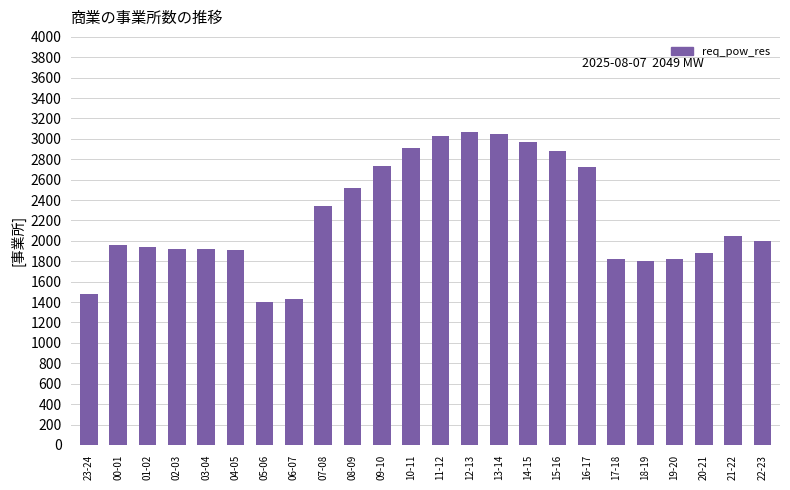

What is the ratio of the value at 16-17 to the value at 21-22?

1.3